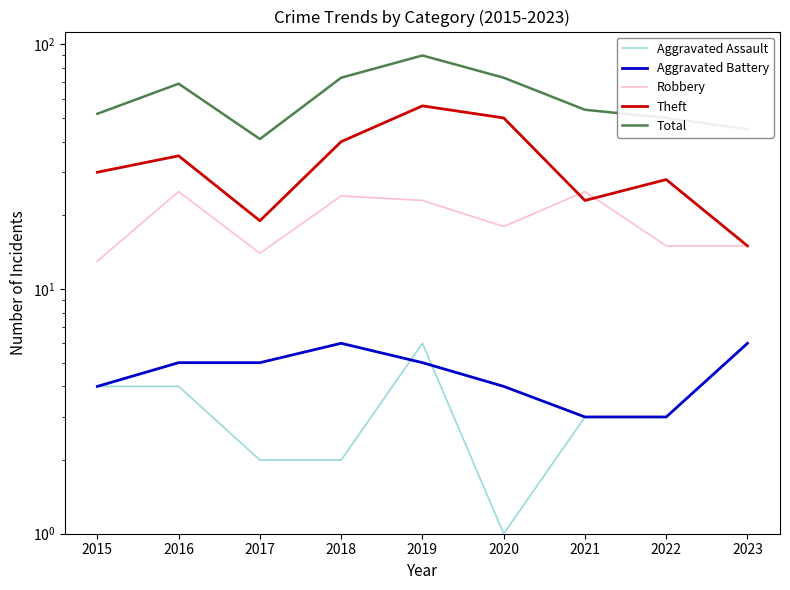

How many values in the Total series are below 54?

4